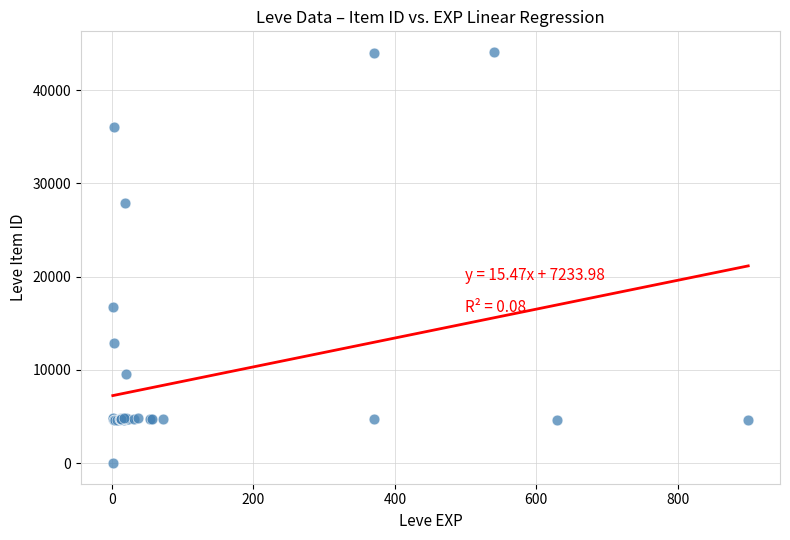

What Y value in the scatter plot is closest to 22050?

16734